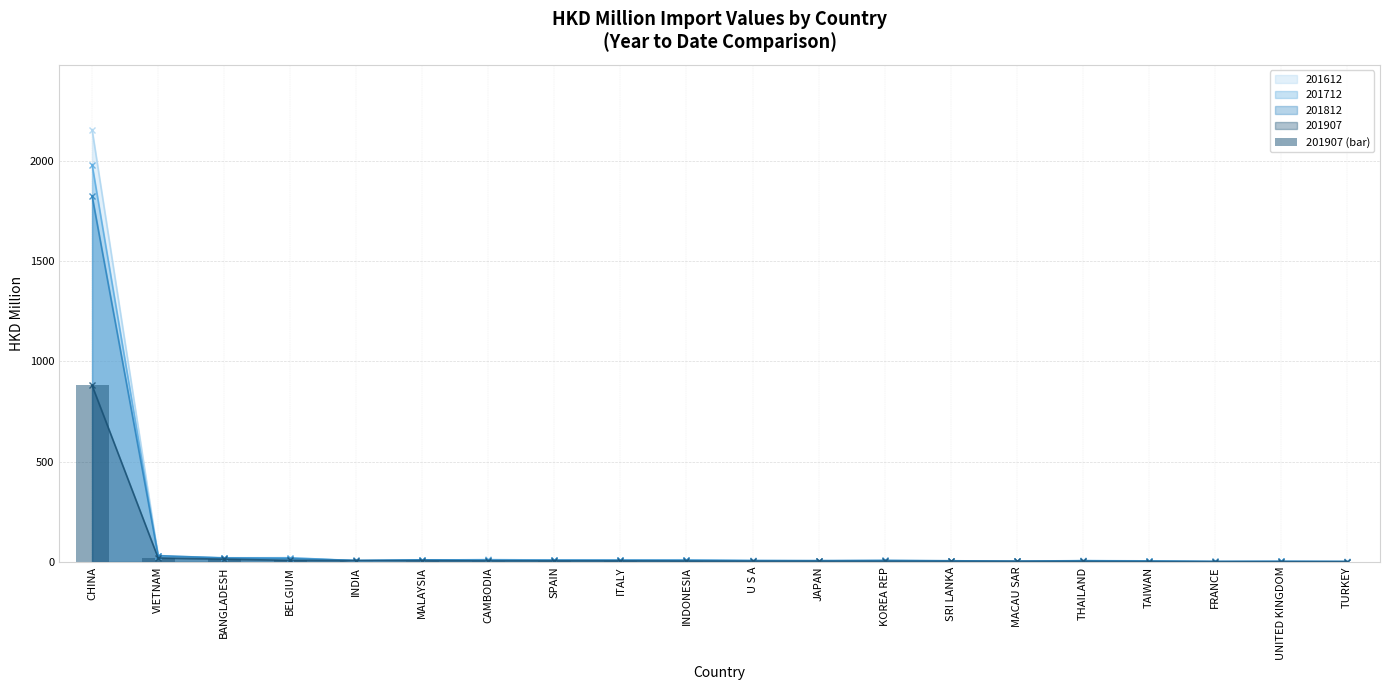

What is the value of the 1st bar from the left?

880.4